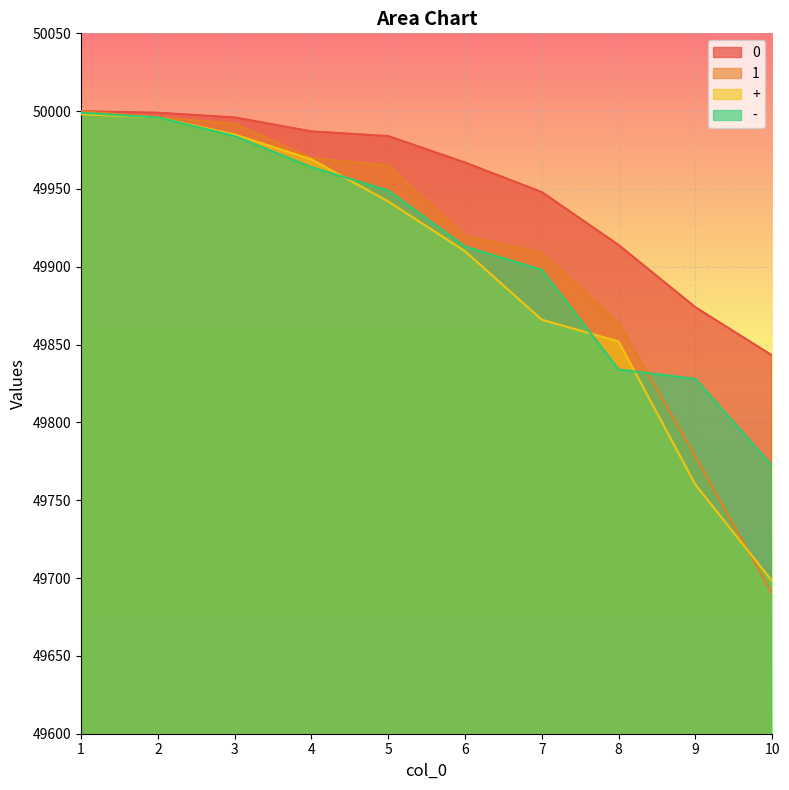

What is the highest value of the 1 series?

50000